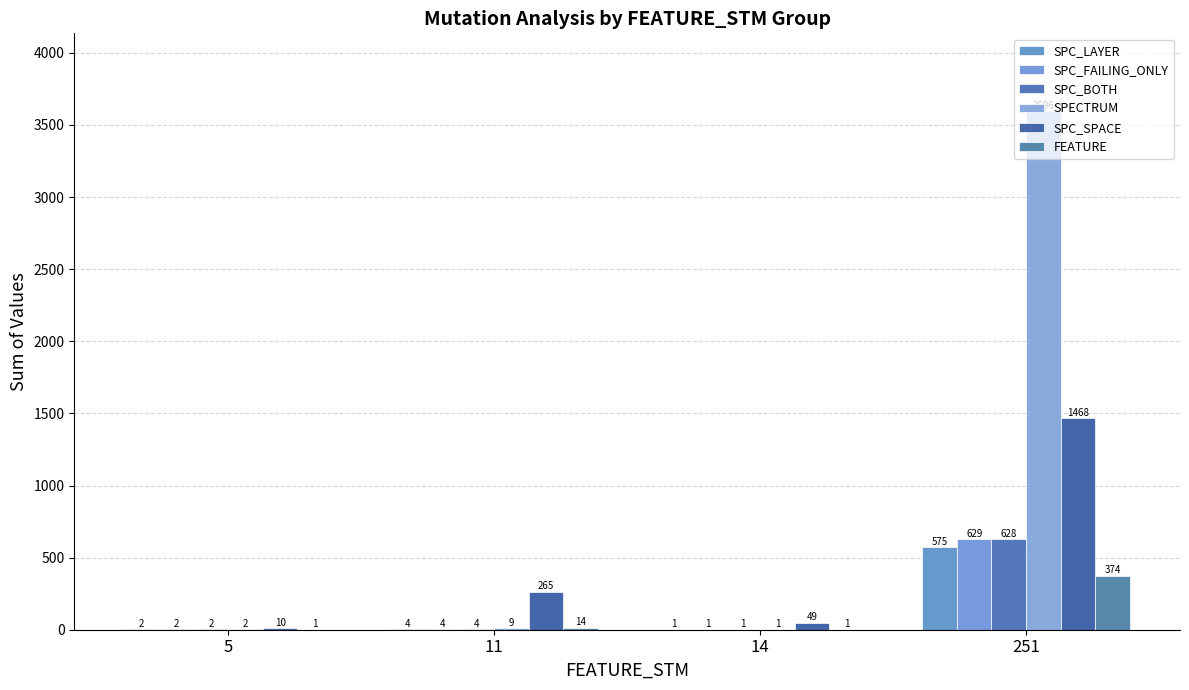

At which category is the sum across all series the highest?

251